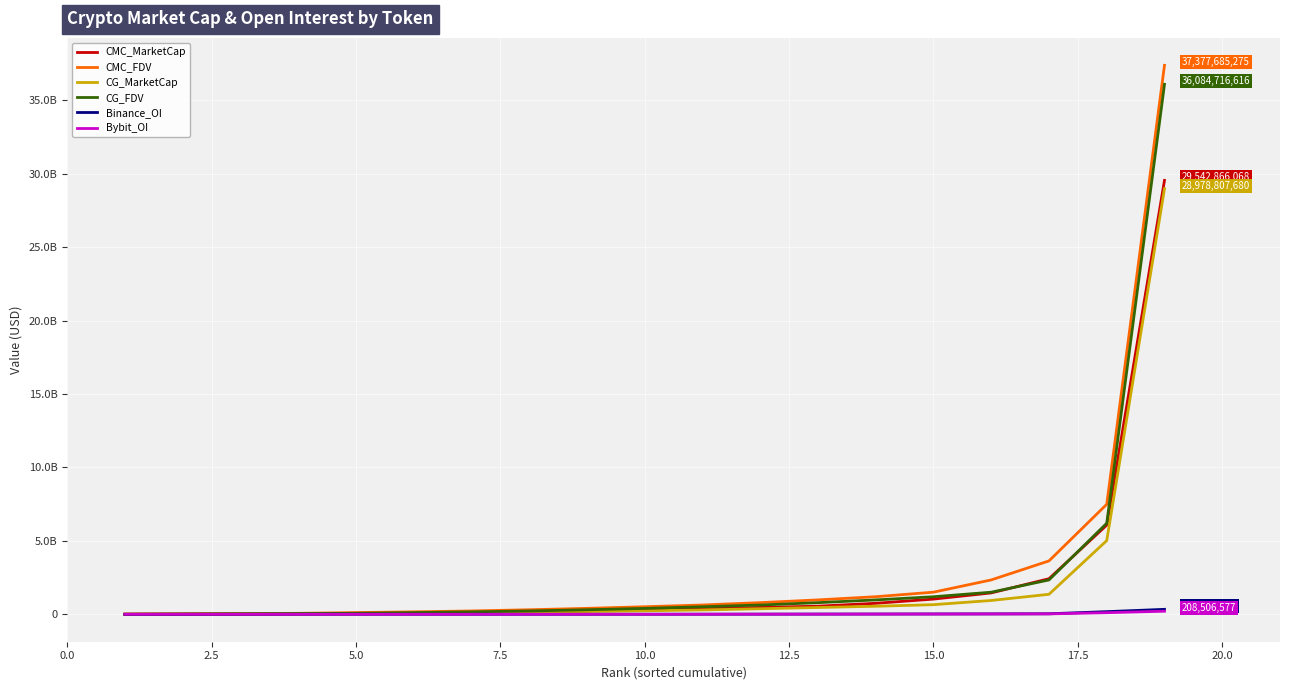

Is this an area chart (filled region under the line)?

No